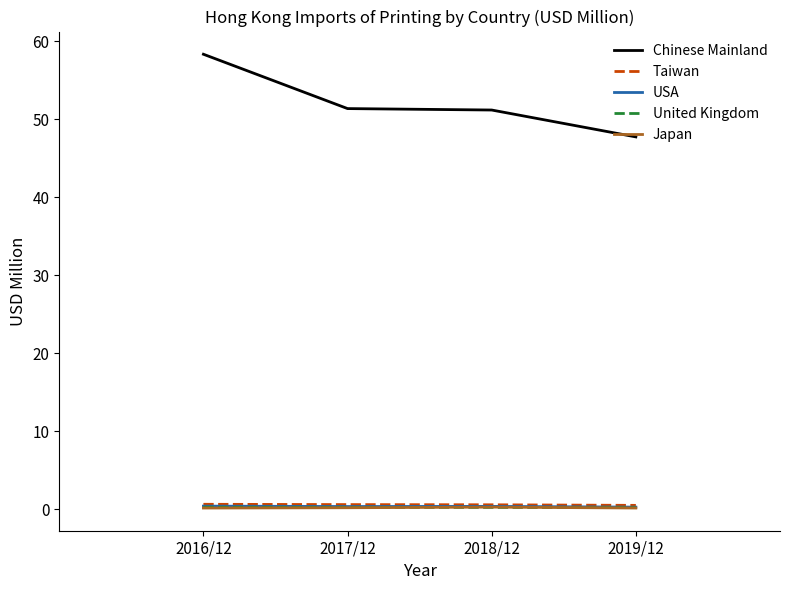

True or false: Japan and Chinese Mainland intersect in this chart.

False